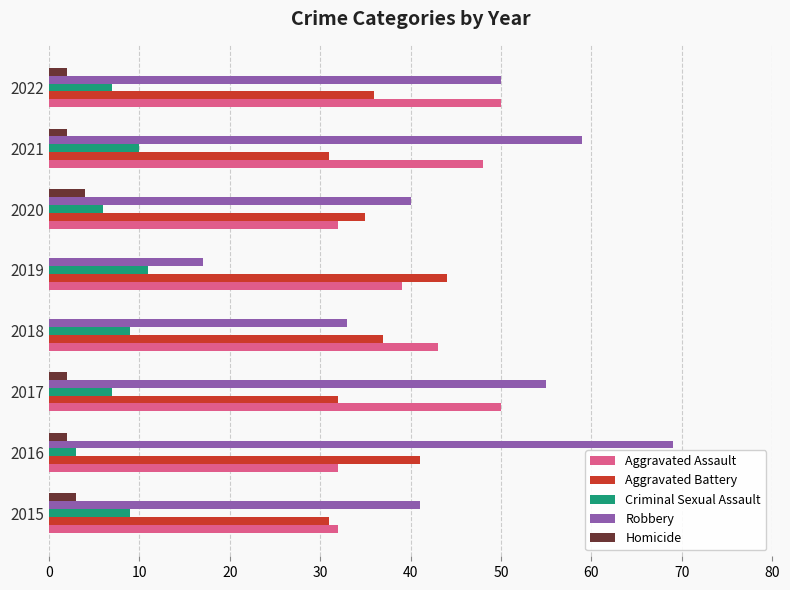

What is the sum of all Robbery values?

364